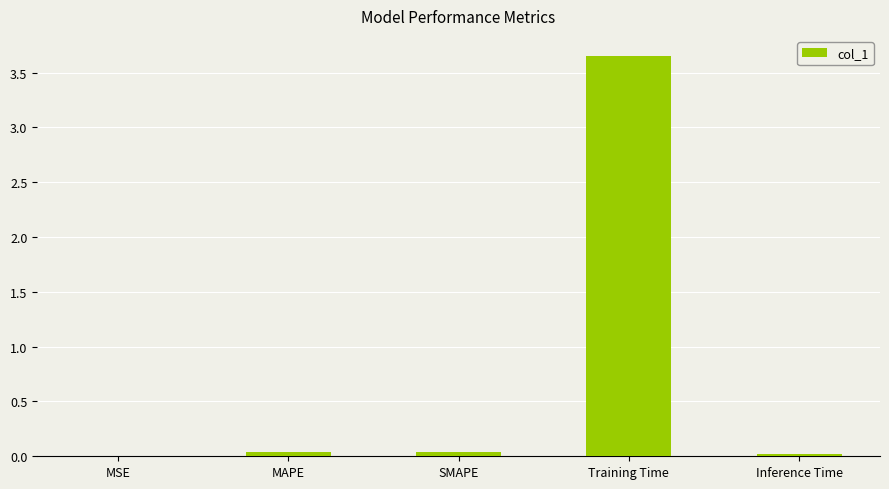

Which label corresponds to the largest value in the chart?

Training Time